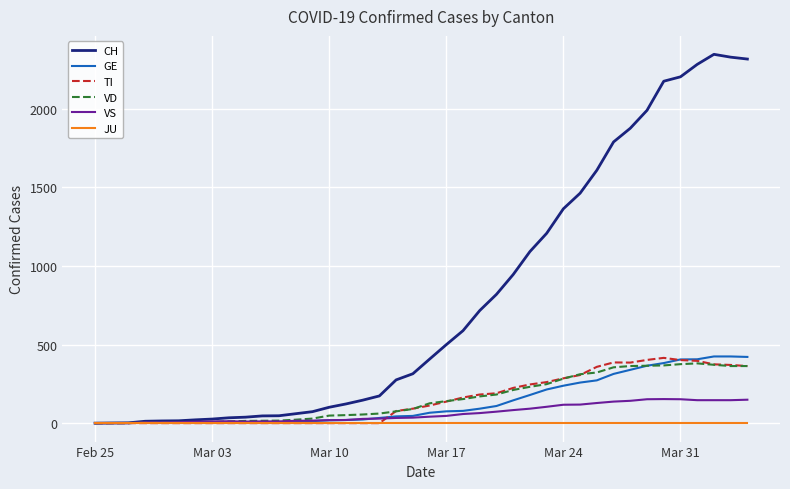

Which series has the largest total across all categories?

CH